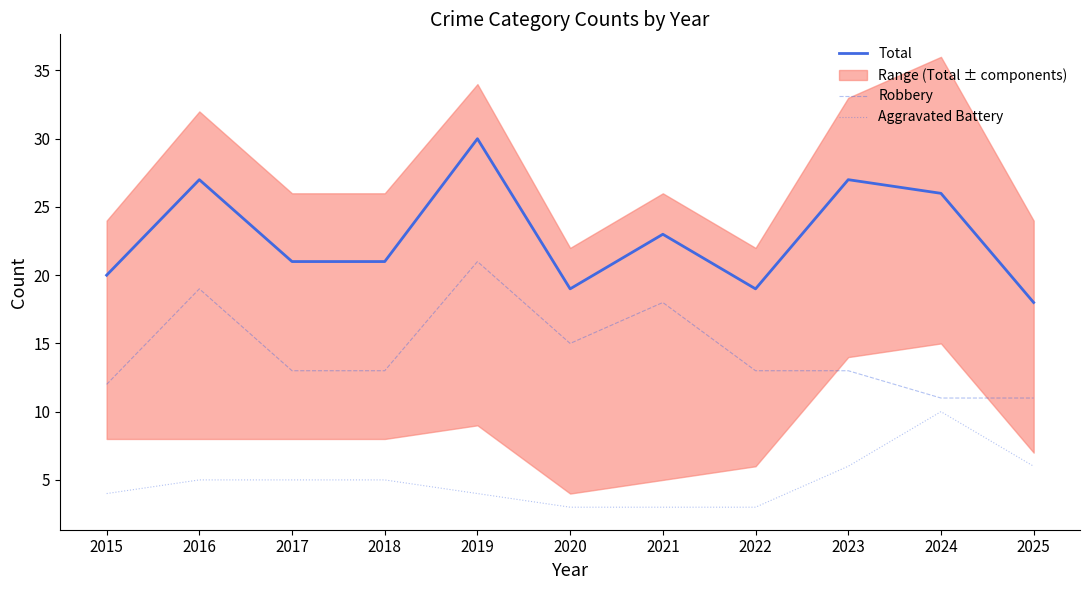

True or false: Aggravated Battery has a value of 7 at 2018.

False